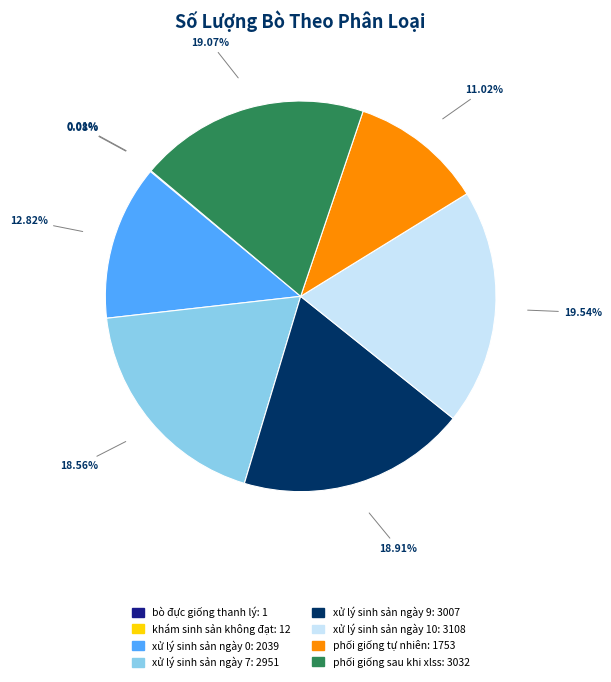

What is the ratio of the value at xử lý sinh sản ngày 7: 2951 to the value at xử lý sinh sản ngày 10: 3108?

0.9